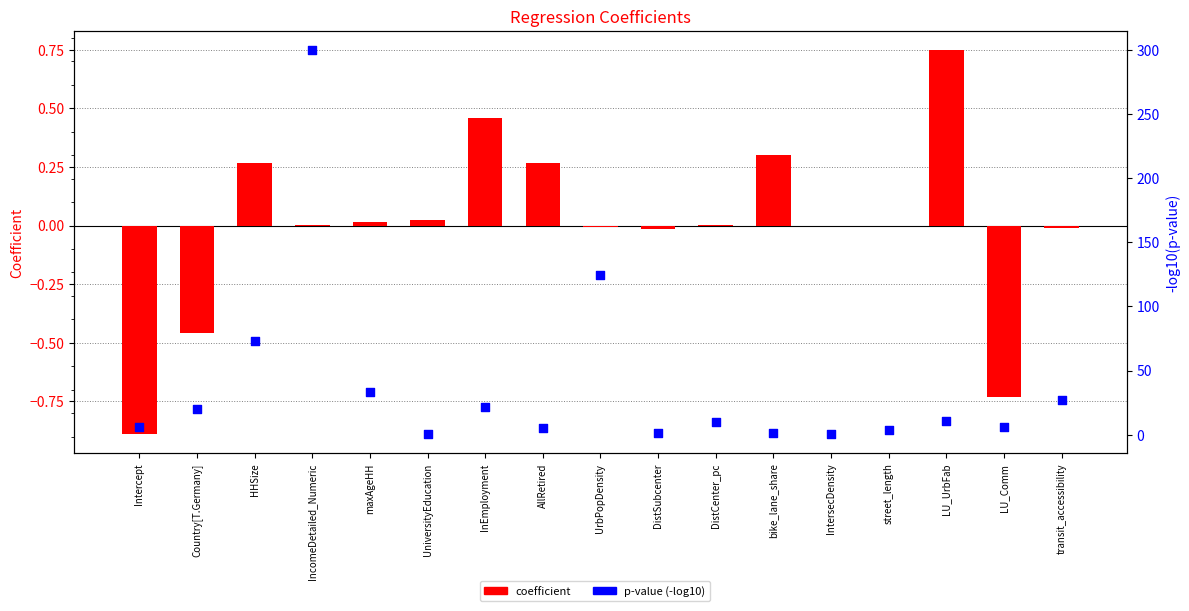

At which category is the sum across all series the highest?

IncomeDetailed_Numeric